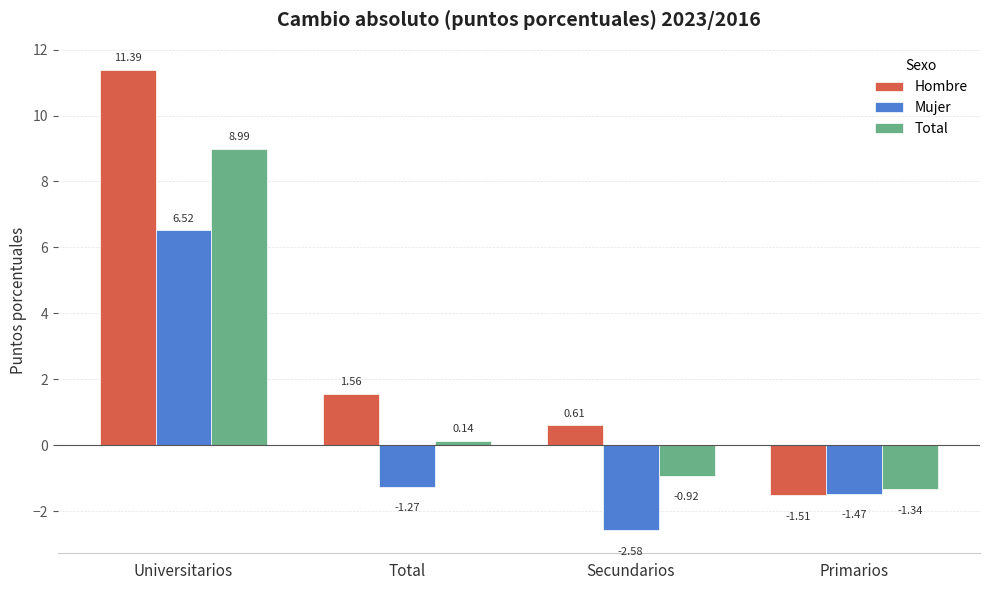

What is the difference between the highest and lowest values at Universitarios?

4.9